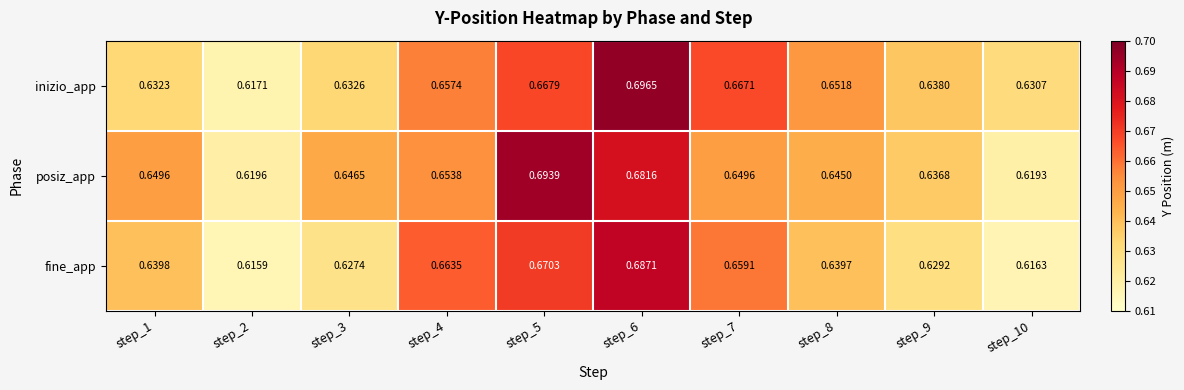

Rank the series at step_5 from lowest to highest value.

inizio_app, fine_app, posiz_app